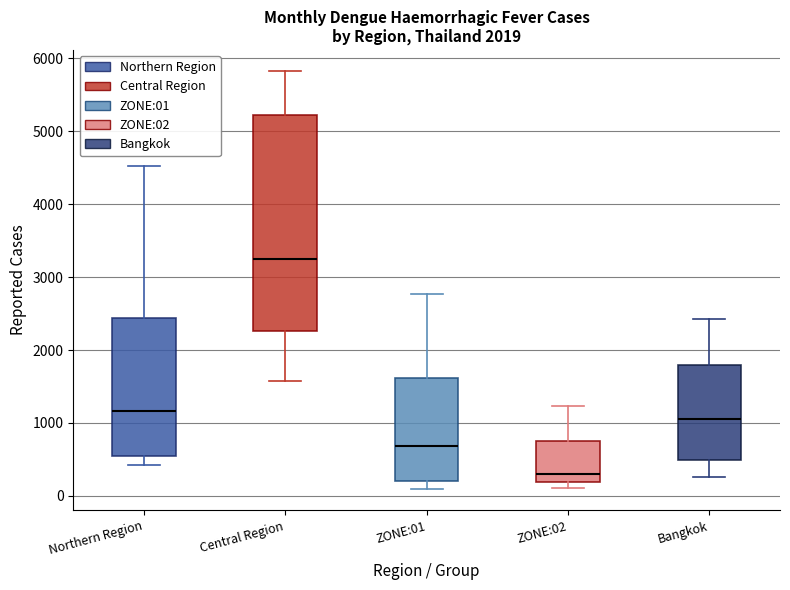

Which box is the tallest, from its lower edge to its upper edge?

Central Region